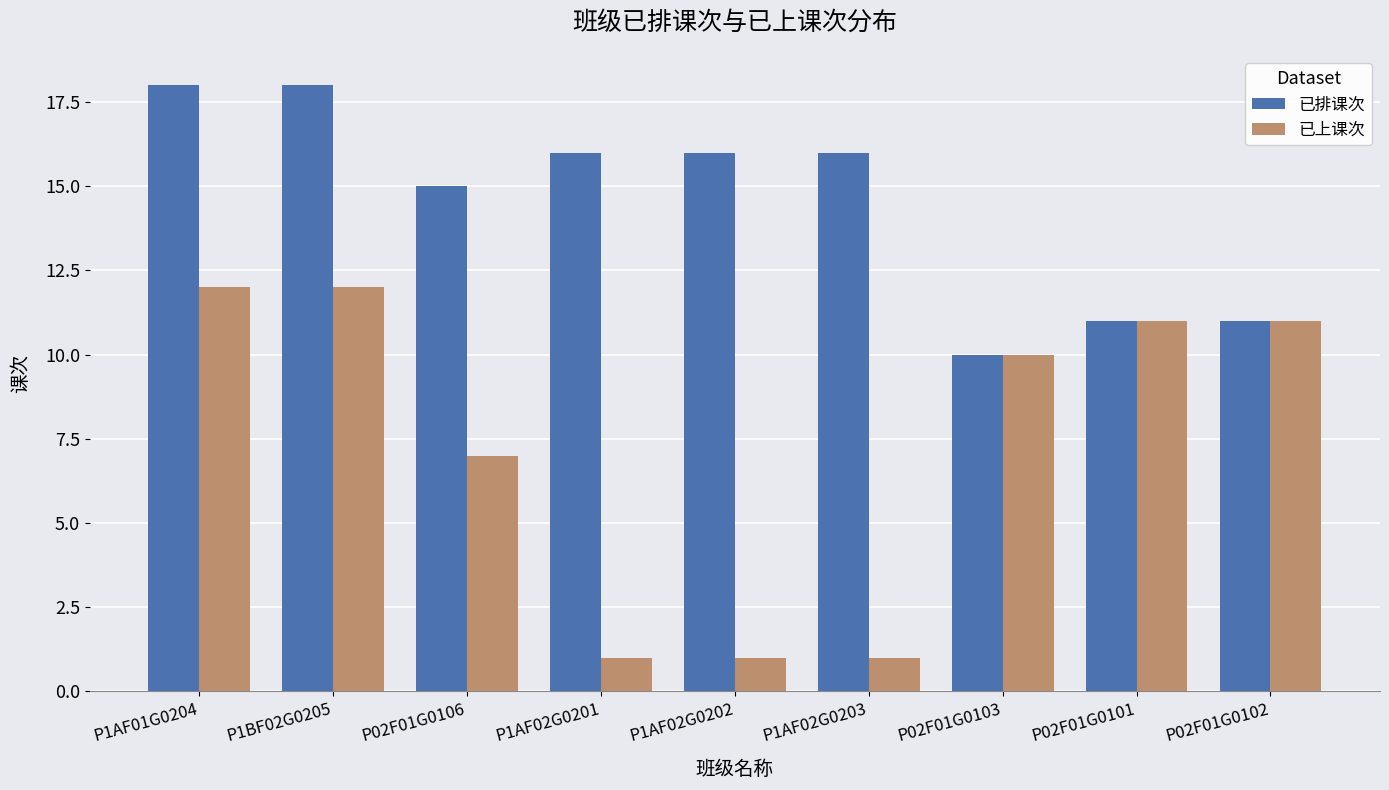

Reading right to left, list all the values displayed in this chart.

已排课次: 11	11	10	16	16	16	15	18	18
已上课次: 11	11	10	1	1	1	7	12	12